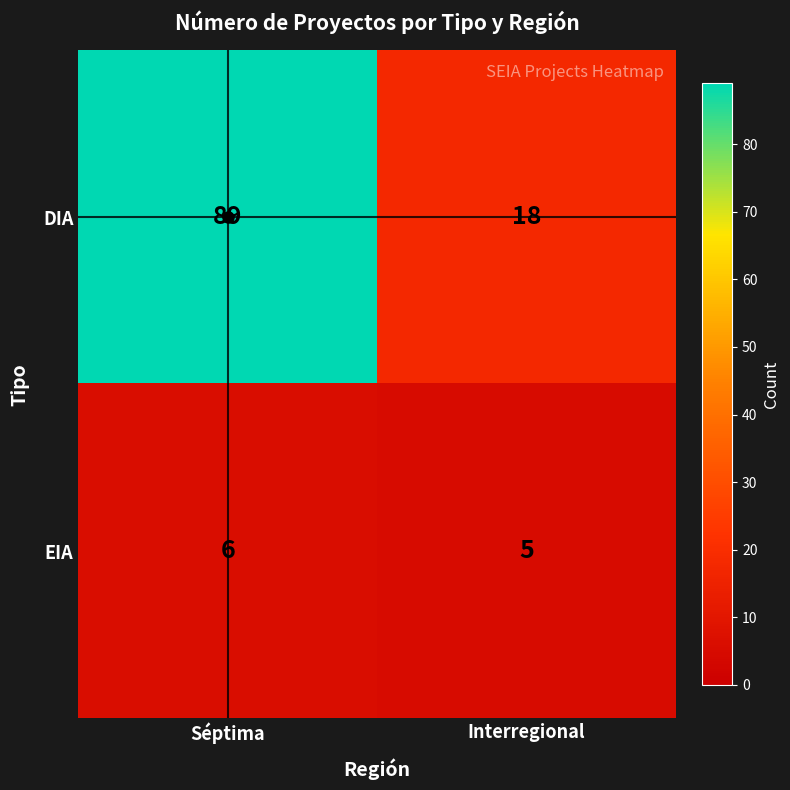

What is the sum of the EIA values at Séptima and Interregional?

11